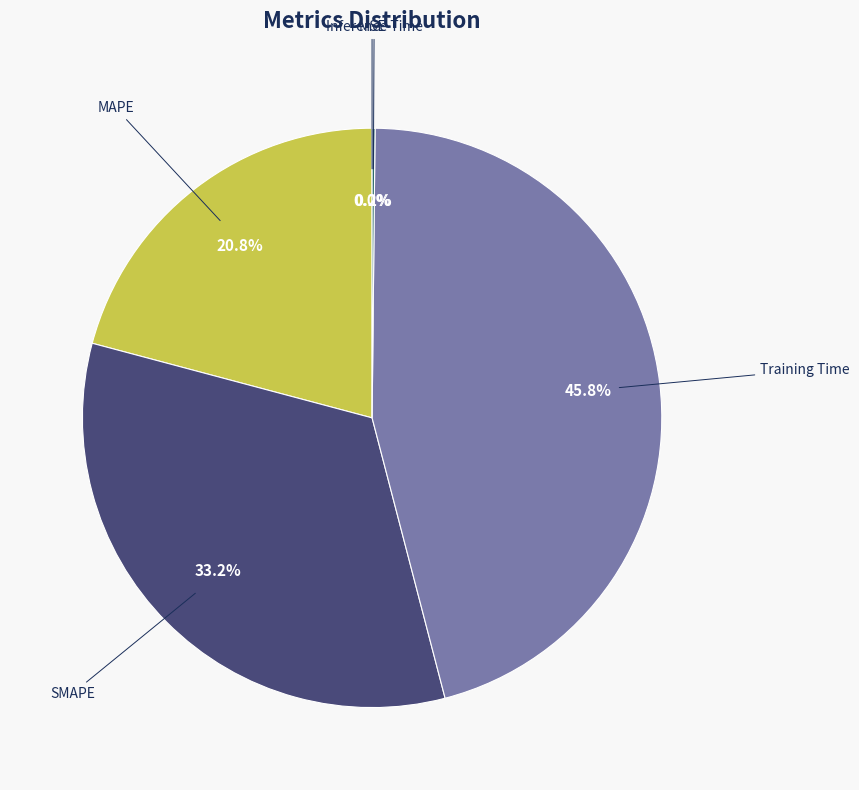

Do Training Time and SMAPE together represent more than half of the pie?

Yes